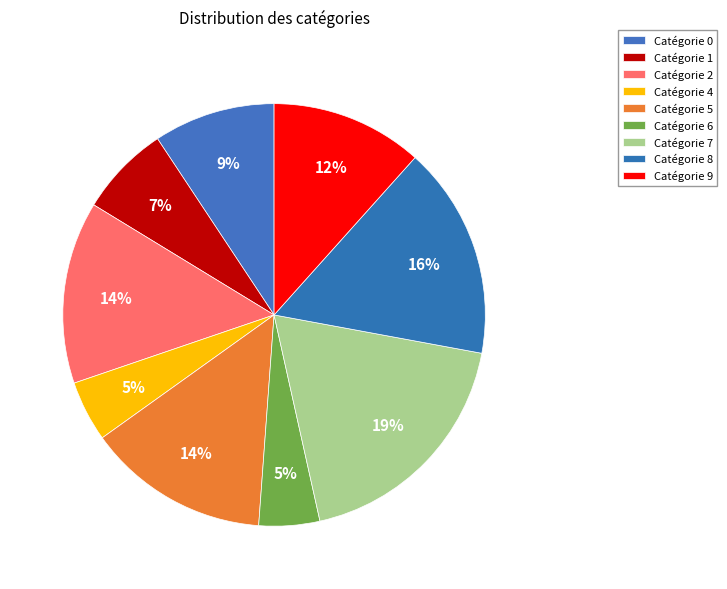

How many slices are in this pie chart?

9